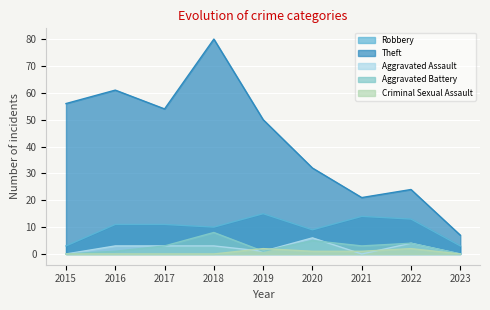

How many times do Aggravated Assault and Criminal Sexual Assault cross each other?

4